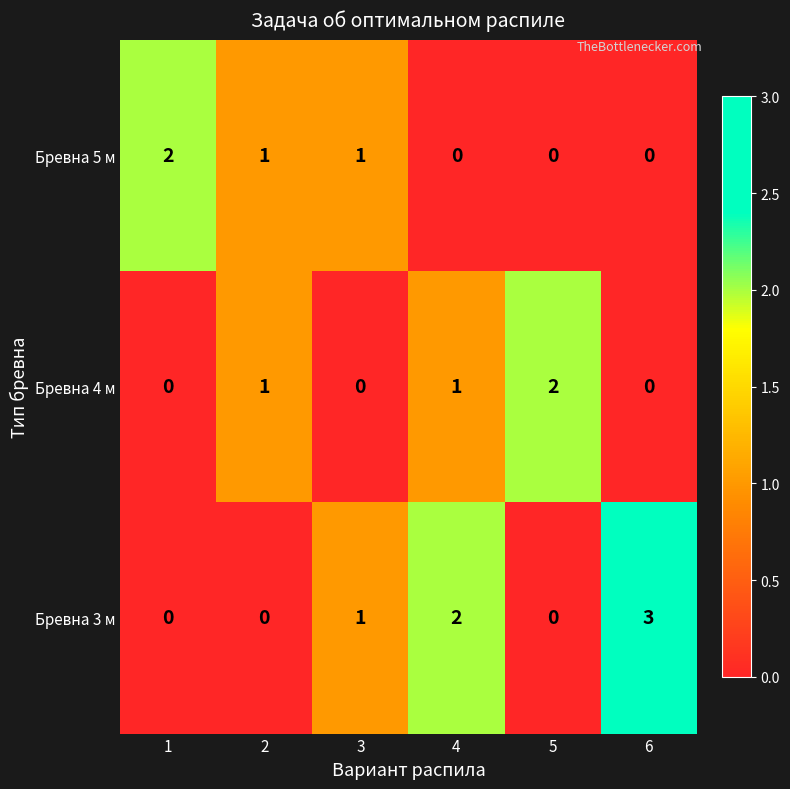

The value of Бревна 4 м at 1 is 1. True or false?

False